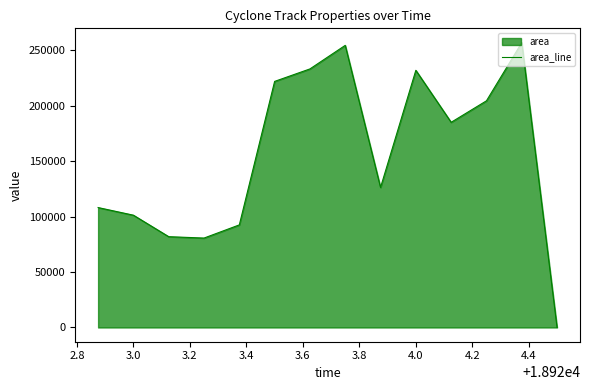

How many lines are shown in the chart?

1